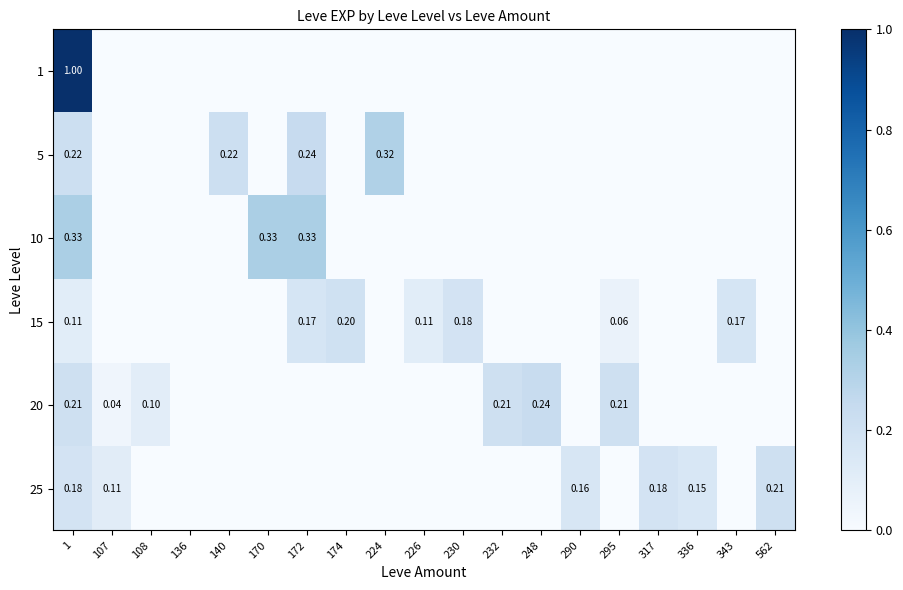

Is the value of 10 at 336 greater than the value of 25 at 230?

No